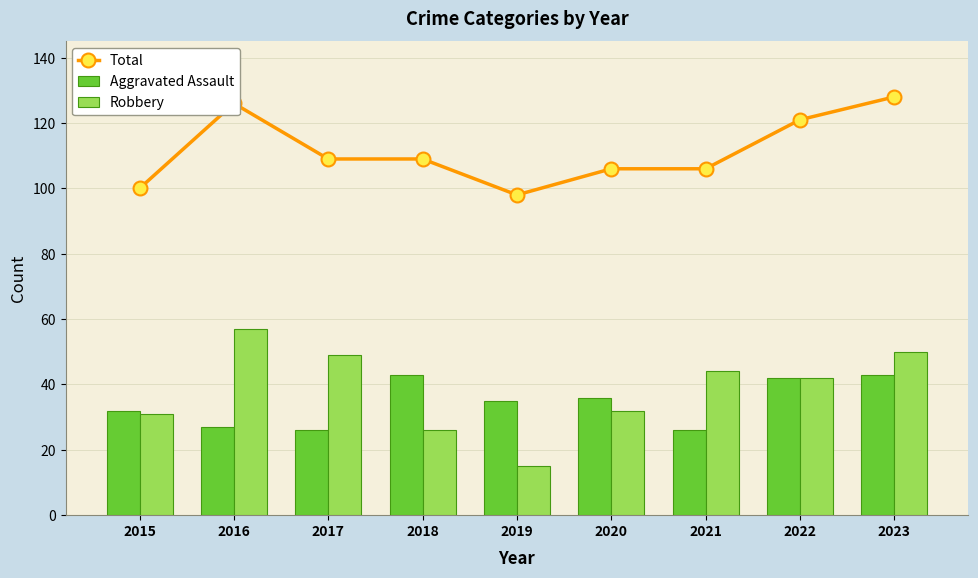

What is the sum of all Aggravated Assault values?

310